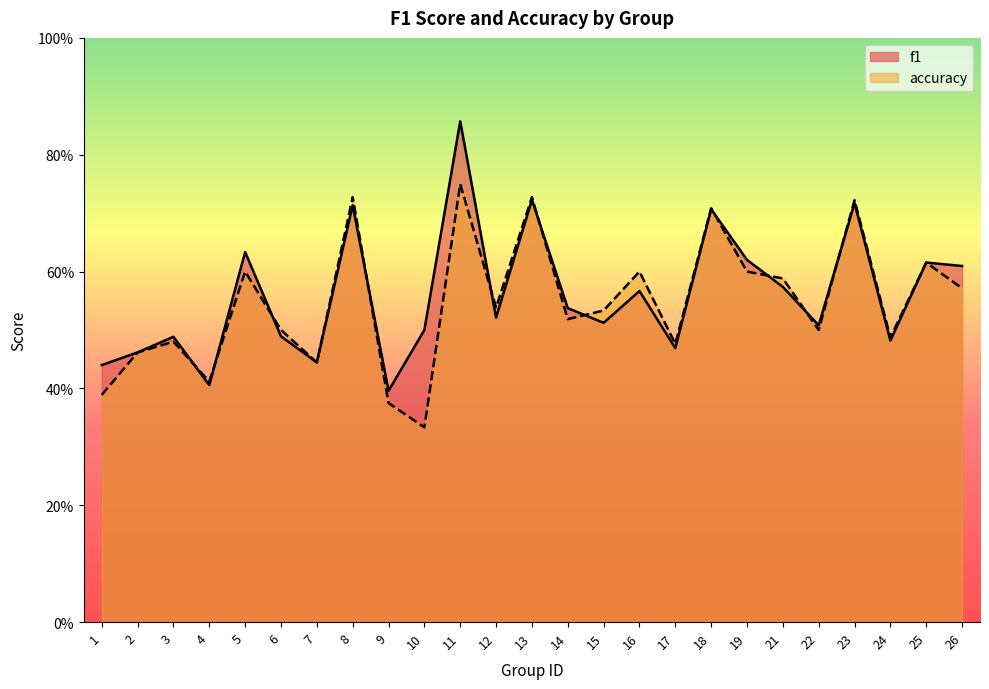

Where do accuracy and f1 first cross each other?

3 and 4